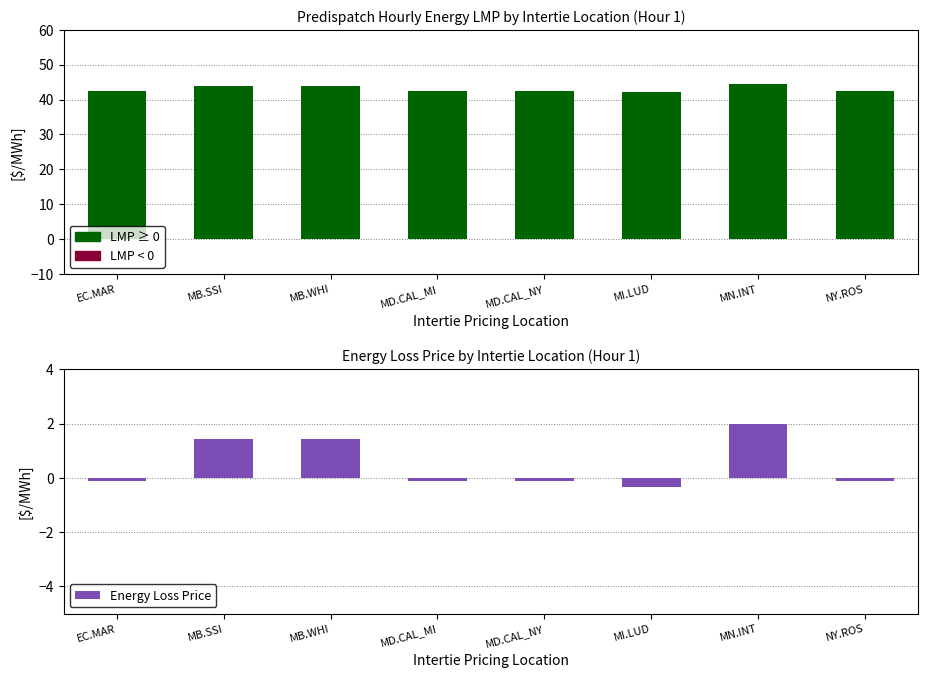

What is the difference between the maximum and second lowest values?

2.1